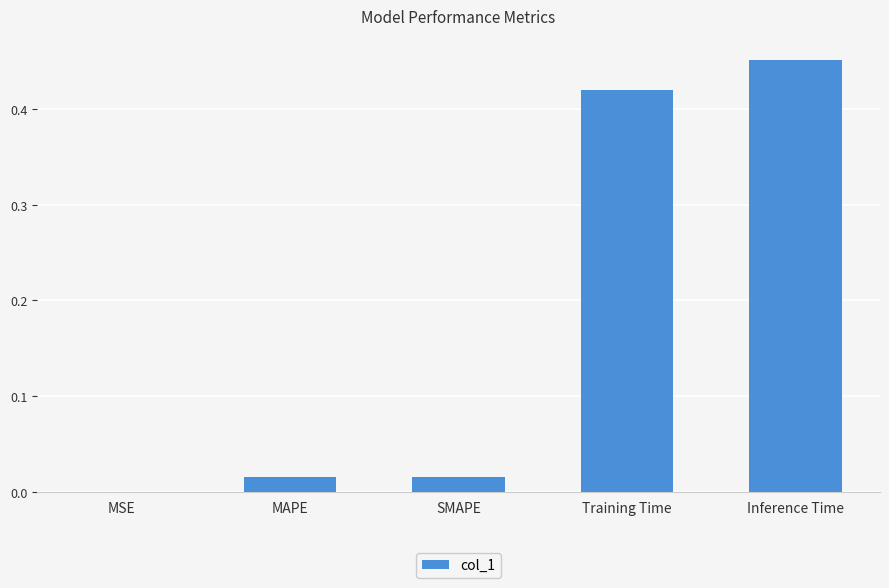

At which category does the chart reach its peak across all series?

Inference Time